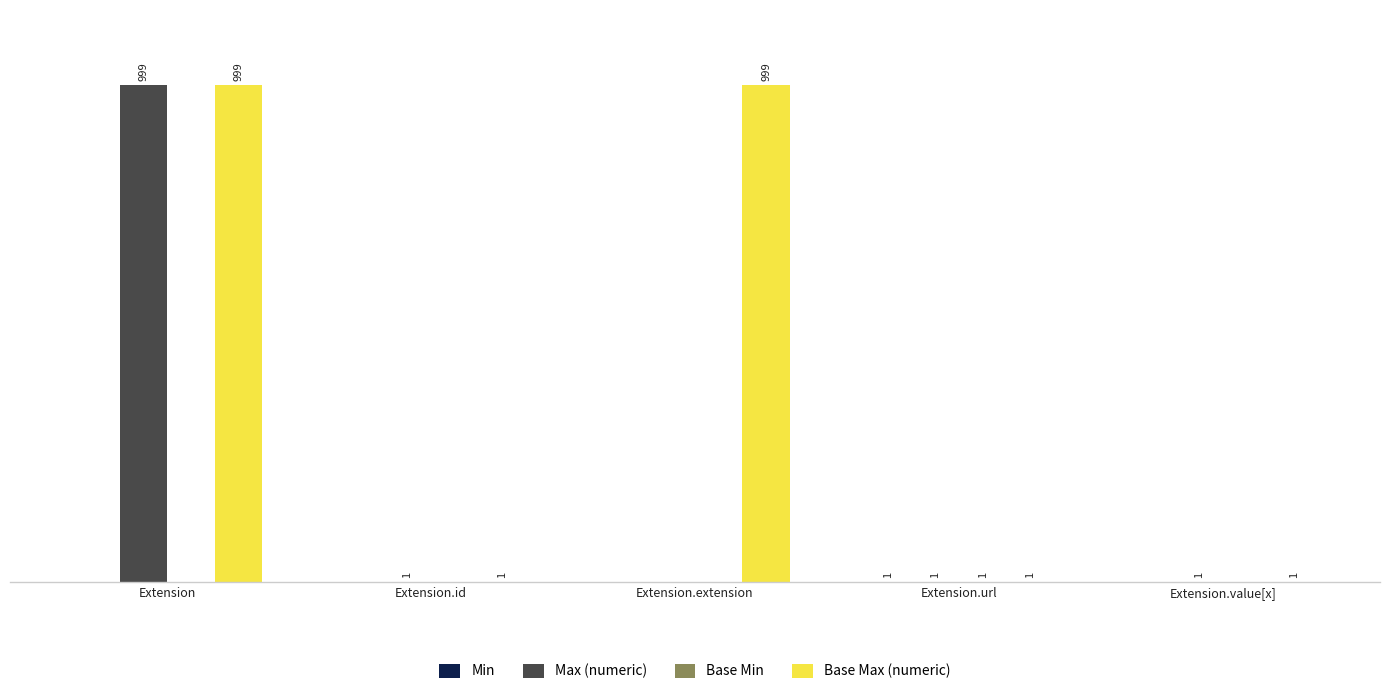

Which series has the largest total across all categories?

Base Max (numeric)